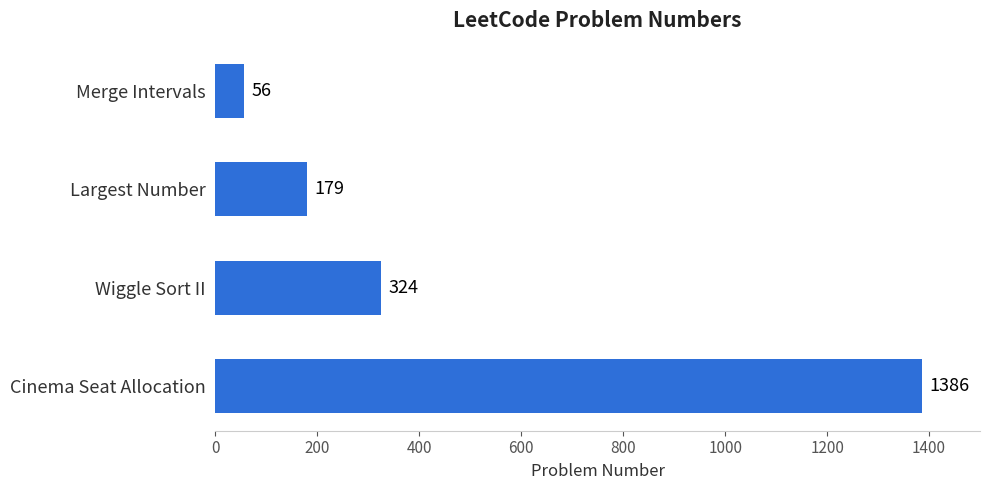

What is the change in value from Merge Intervals to Largest Number?

+123